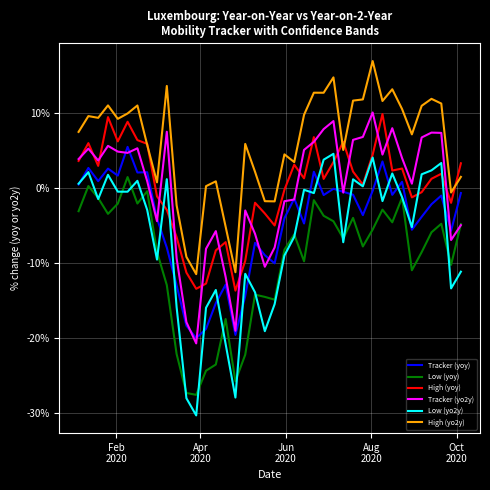

Which series has the largest range (max minus min)?

Low (yo2y)